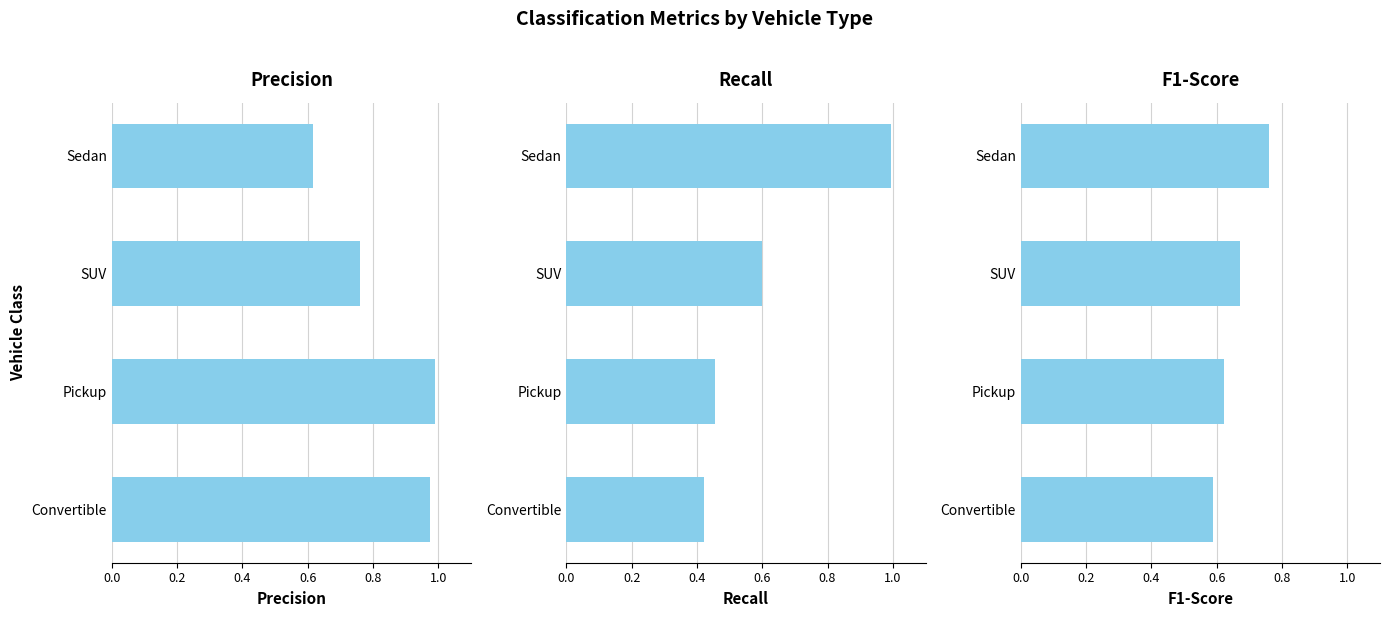

What are all the series names shown in the legend?

precision, recall, f1-score